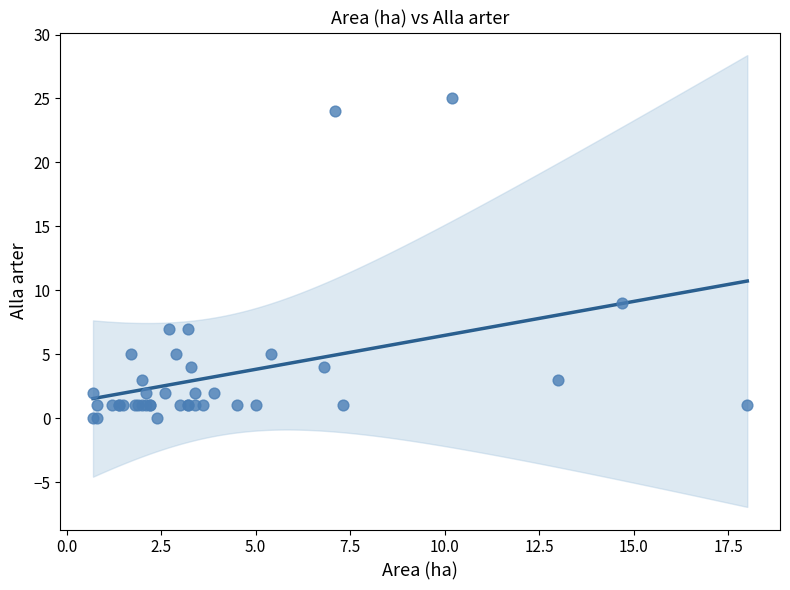

What Y value in the scatter plot is closest to 12?

9